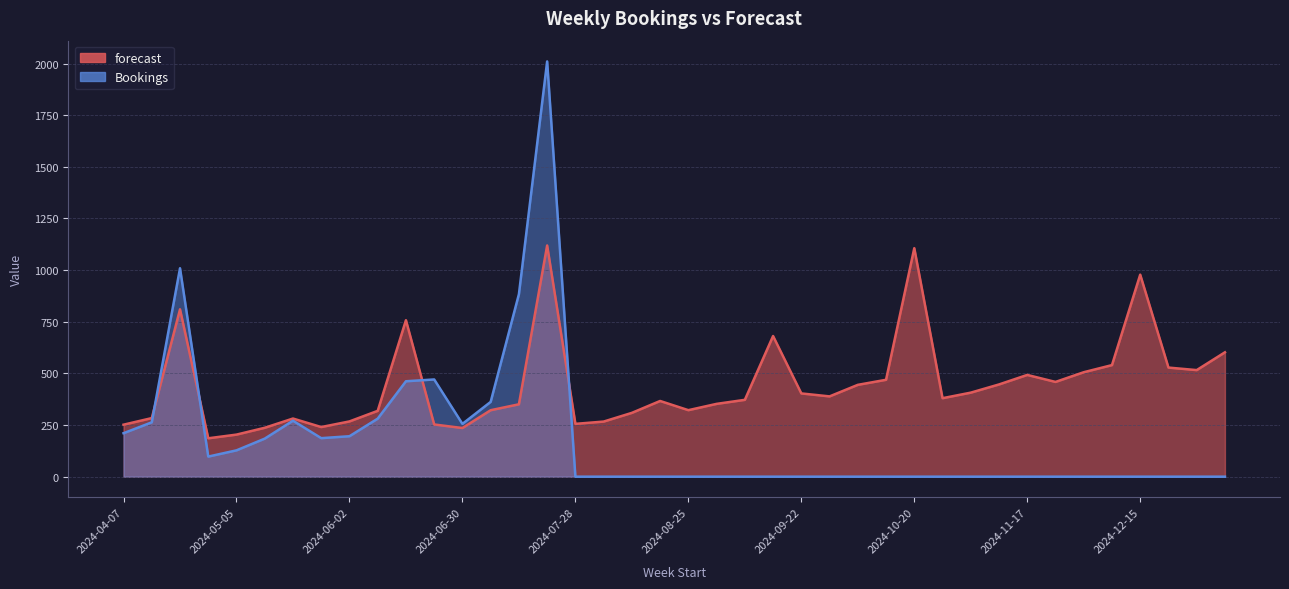

Reading left to right, what are all the values shown in this chart?

forecast: 2024-04-07=251.7	2024-04-14=283.6	2024-04-21=810.1	2024-04-28=185.9	2024-05-05=203.7	2024-05-12=236.7	2024-05-19=281.5	2024-05-26=240.2	2024-06-02=267.5	2024-06-09=318.7	2024-06-16=757.5	2024-06-23=252.8	2024-06-30=235.5	2024-07-07=321.8	2024-07-14=350.4	2024-07-21=1119.2	2024-07-28=255.7	2024-08-04=266.7	2024-08-11=308.9	2024-08-18=366.5	2024-08-25=322.0	2024-09-01=352.4	2024-09-08=372.0	2024-09-15=680.8	2024-09-22=403.0	2024-09-29=388.6	2024-10-06=444.5	2024-10-13=469.0	2024-10-20=1106.1	2024-10-27=379.9	2024-11-03=406.8	2024-11-10=446.5	2024-11-17=492.6	2024-11-24=458.7	2024-12-01=505.6	2024-12-08=540.1	2024-12-15=978.0	2024-12-22=528.1	2024-12-29=515.9	2025-01-05=602.0
Bookings: 2024-04-07=210.4	2024-04-14=263.2	2024-04-21=1009.0	2024-04-28=97.3	2024-05-05=127.4	2024-05-12=184.2	2024-05-19=271.0	2024-05-26=186.5	2024-06-02=195.8	2024-06-09=280.9	2024-06-16=461.9	2024-06-23=470.6	2024-06-30=255.5	2024-07-07=362.1	2024-07-14=883.3	2024-07-21=2010.1	2024-07-28=0.0	2024-08-04=0.0	2024-08-11=0.0	2024-08-18=0.0	2024-08-25=0.0	2024-09-01=0.0	2024-09-08=0.0	2024-09-15=0.0	2024-09-22=0.0	2024-09-29=0.0	2024-10-06=0.0	2024-10-13=0.0	2024-10-20=0.0	2024-10-27=0.0	2024-11-03=0.0	2024-11-10=0.0	2024-11-17=0.0	2024-11-24=0.0	2024-12-01=0.0	2024-12-08=0.0	2024-12-15=0.0	2024-12-22=0.0	2024-12-29=0.0	2025-01-05=0.0